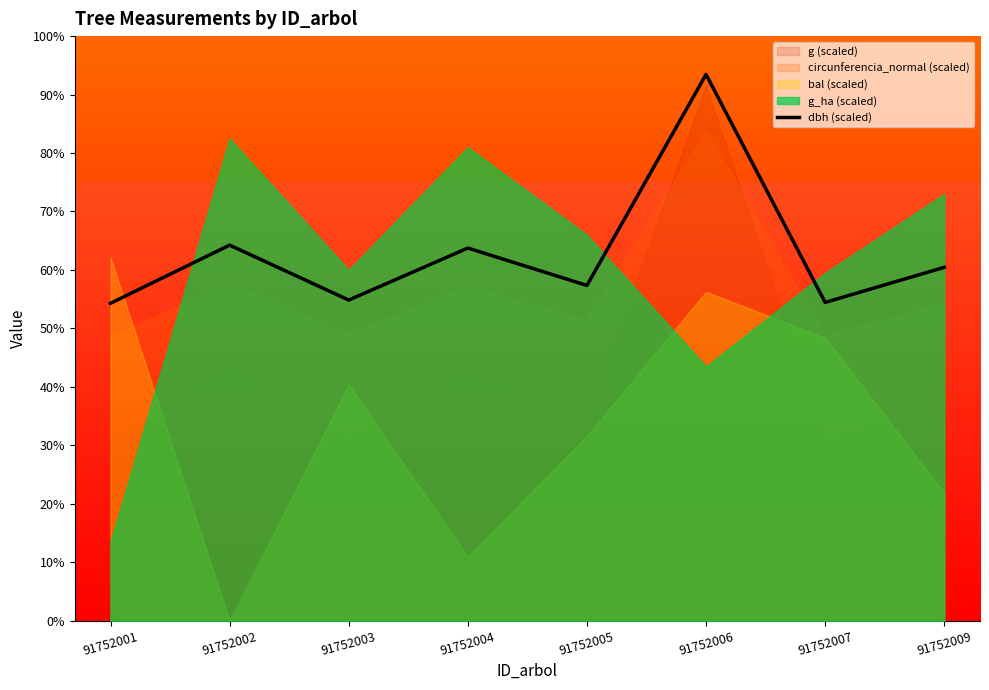

Rank the categories by value from lowest to highest.

91752001, 91752007, 91752003, 91752005, 91752009, 91752004, 91752002, 91752006